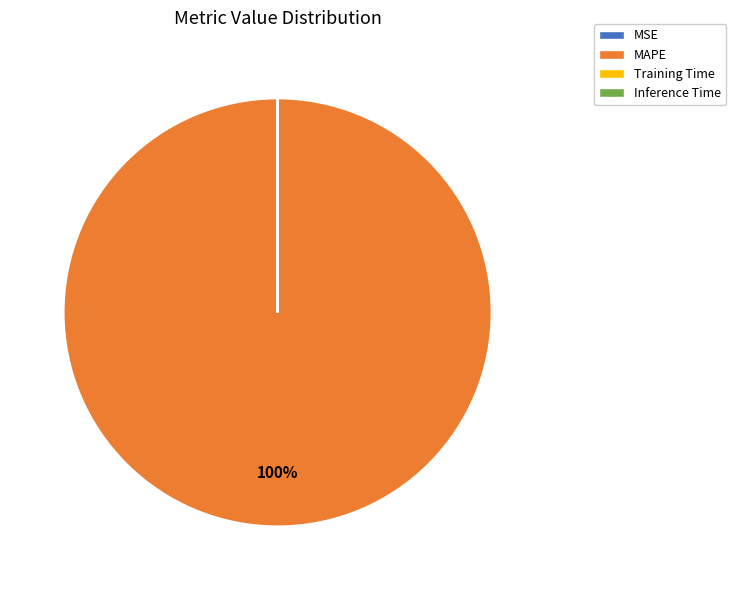

To the nearest percent, what is the difference between the largest and smallest slice percentages?

100%